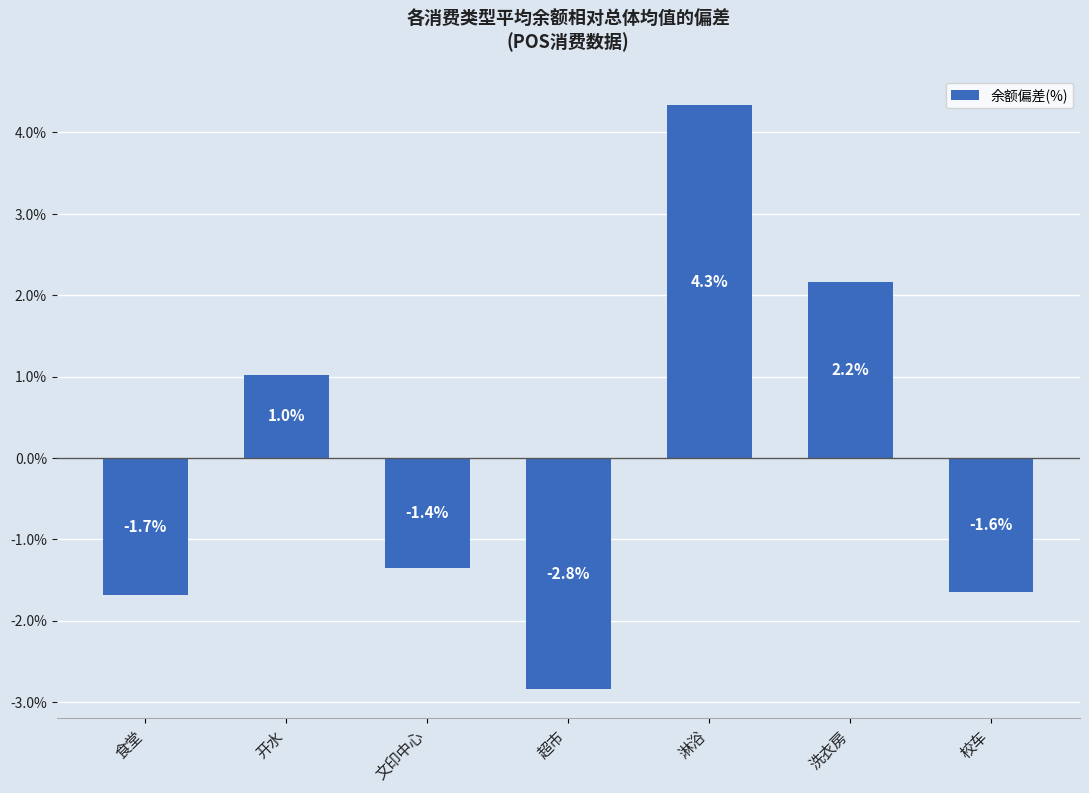

Reading left to right, extract all data points from this chart.

-1.7	1.0	-1.4	-2.8	4.3	2.2	-1.6